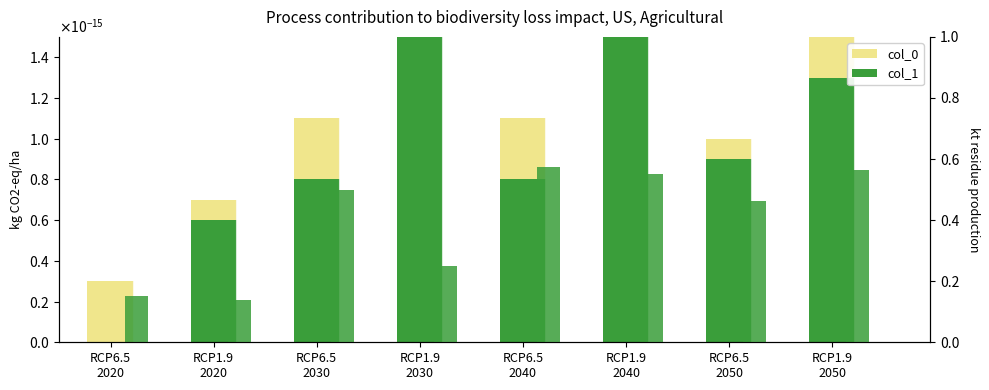

Where is col_1 nearest to the value 0?

RCP6.5
2020